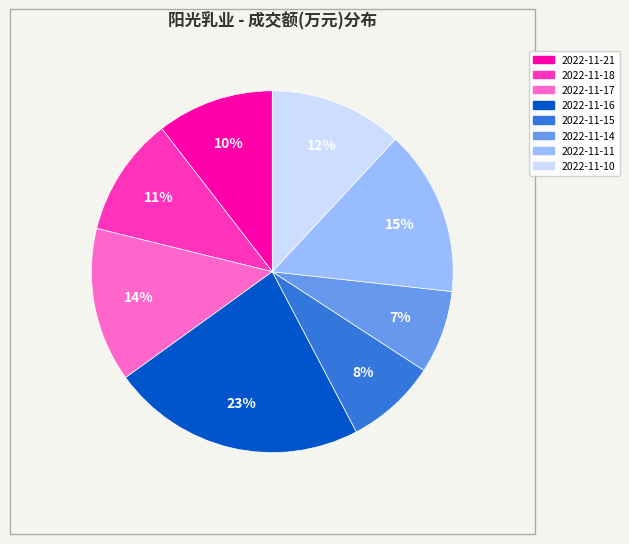

Between 2022-11-15 and 2022-11-16, which is larger?

2022-11-16